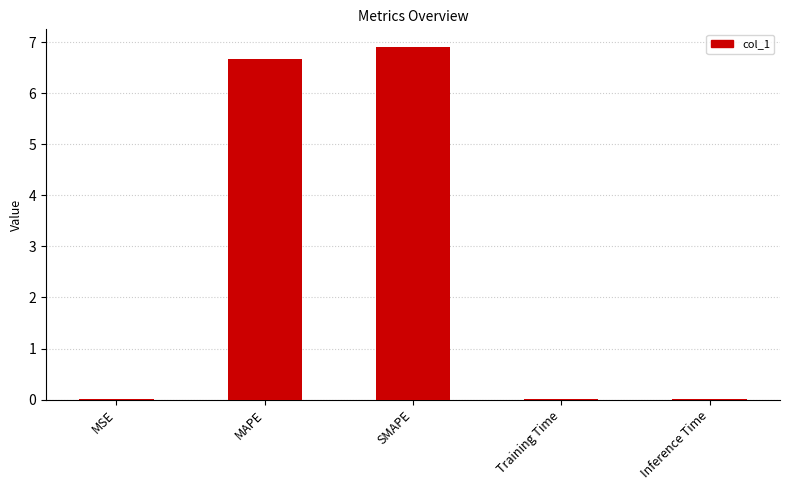

How many categories are shown in the chart?

5